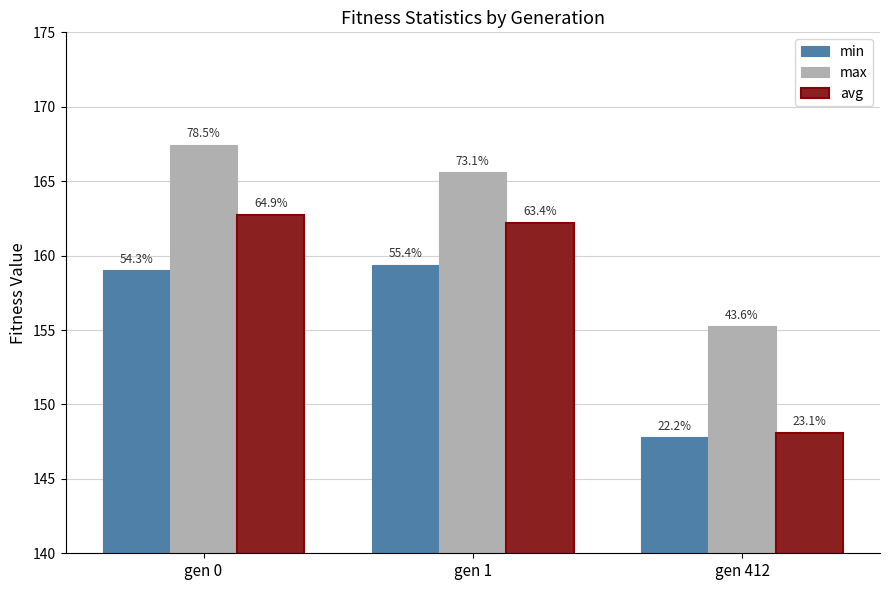

At how many categories does at least one series exceed 162?

2